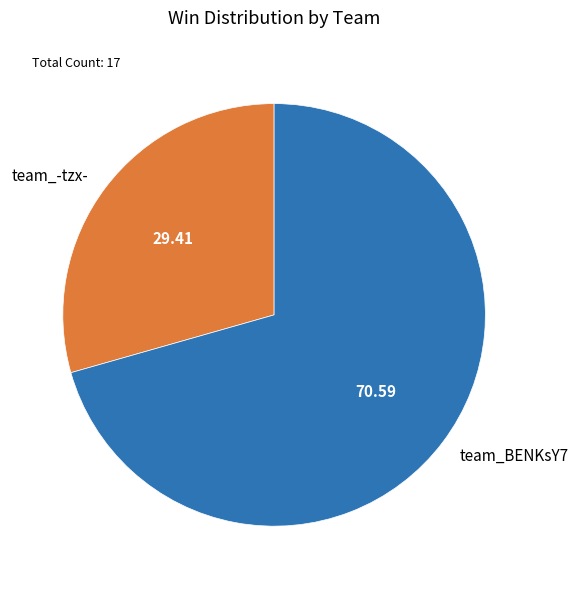

Which slice is the smallest?

team_-tzx-